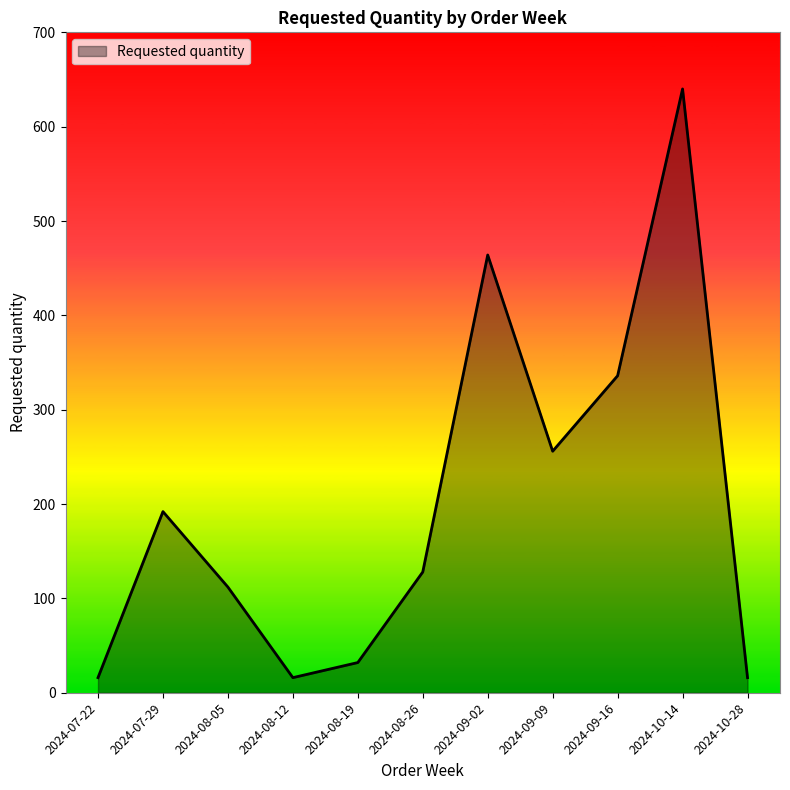

Where is the data nearest to the value 328?

2024-09-16